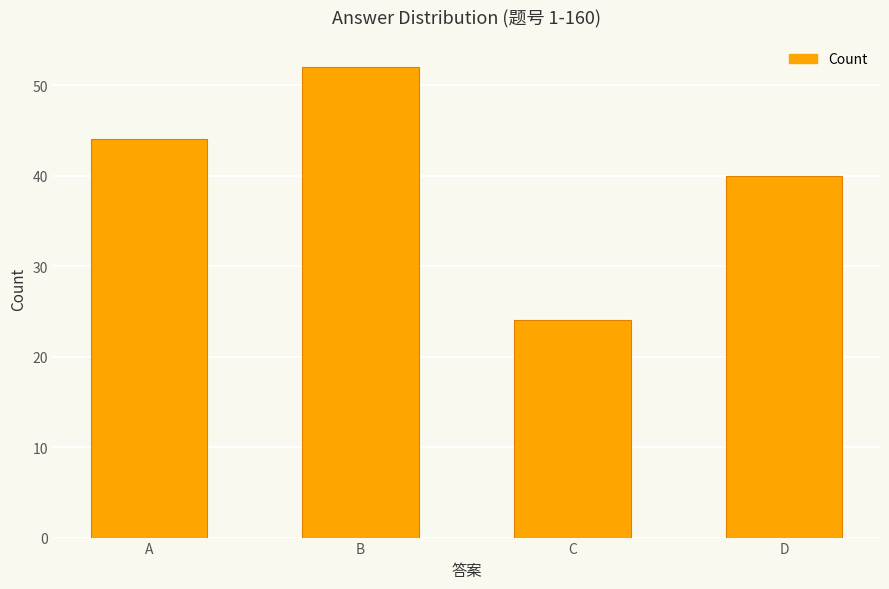

What is the sum of the values at D and B?

92